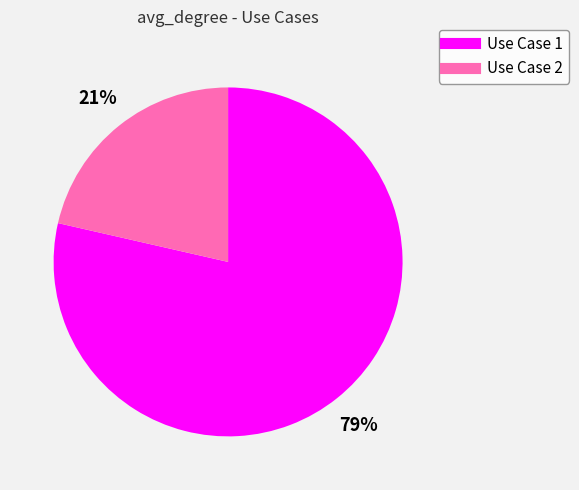

Is it true that Use Case 2 is 34% of the pie?

False